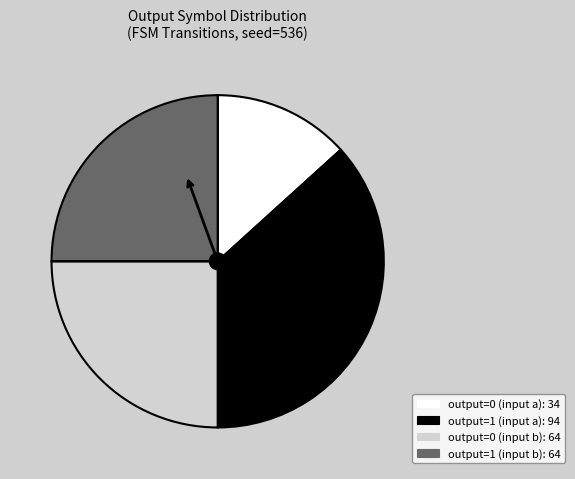

How many slices are in this pie chart?

4